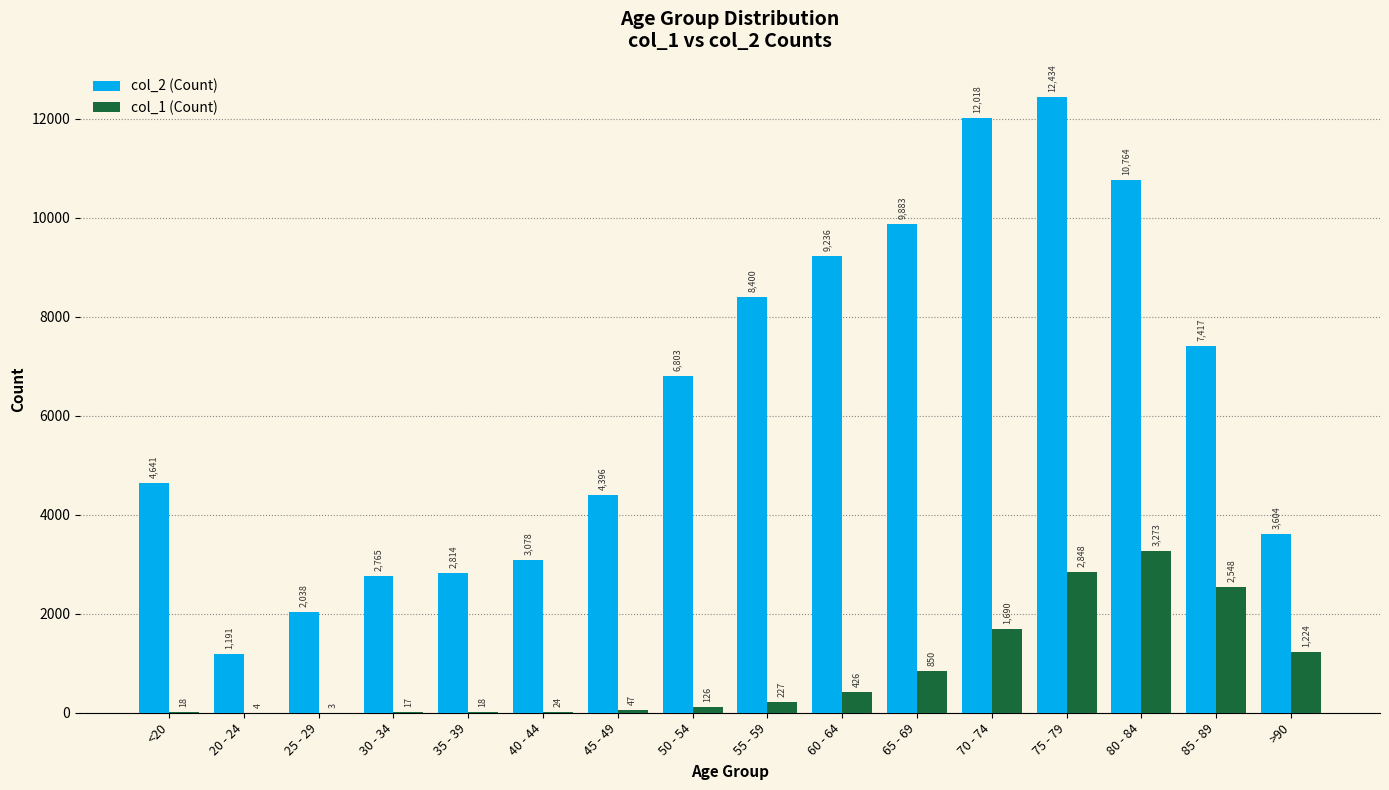

How many categories are shown in the chart?

16